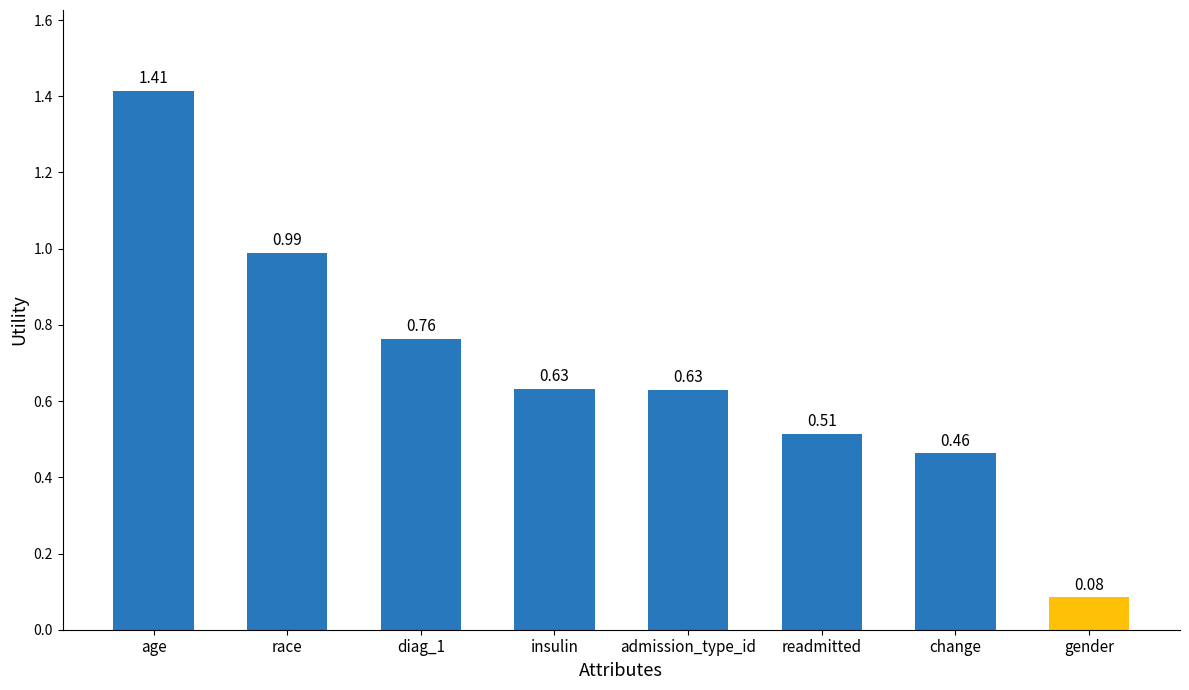

Which label corresponds to the largest value in the chart?

age